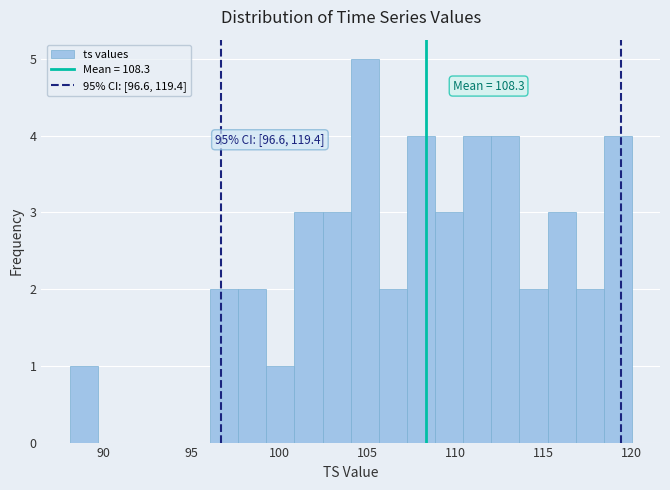

Read against the x-axis, roughly where is the centre of the tallest bar?

105.0